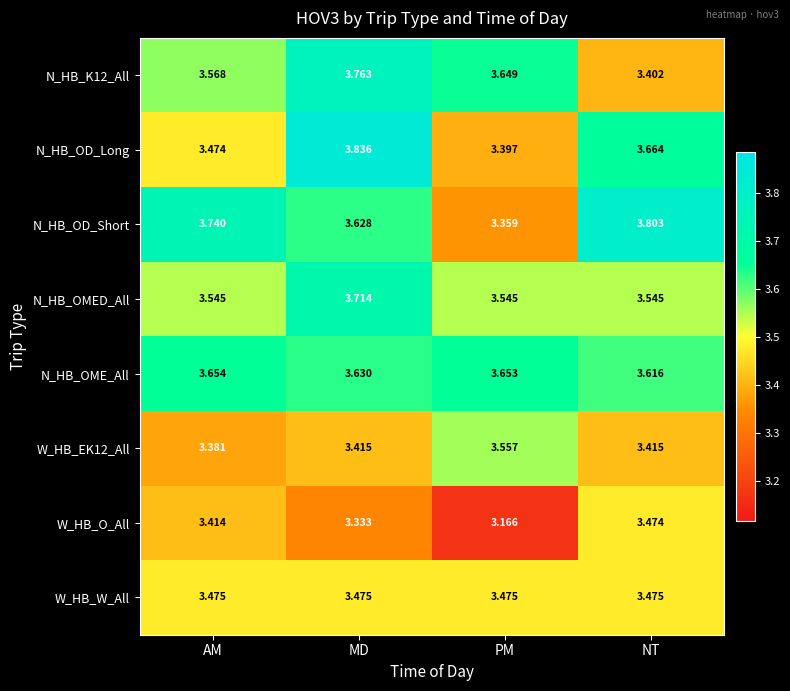

At which label is W_HB_O_All closest to 3?

PM